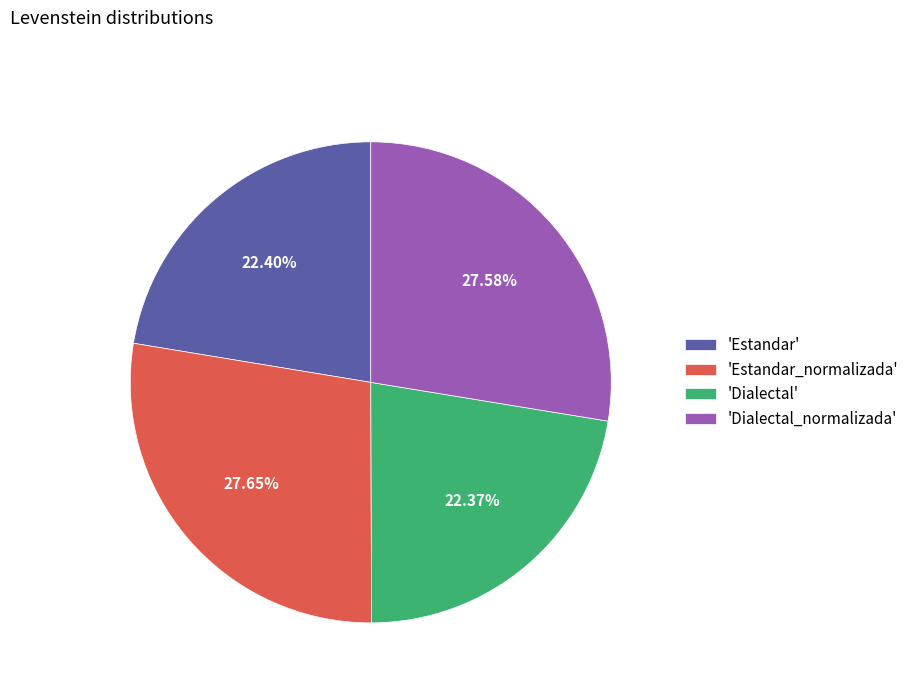

Approximately how many times larger is the value at 'Dialectal' compared to 'Estandar_normalizada'?

0.8